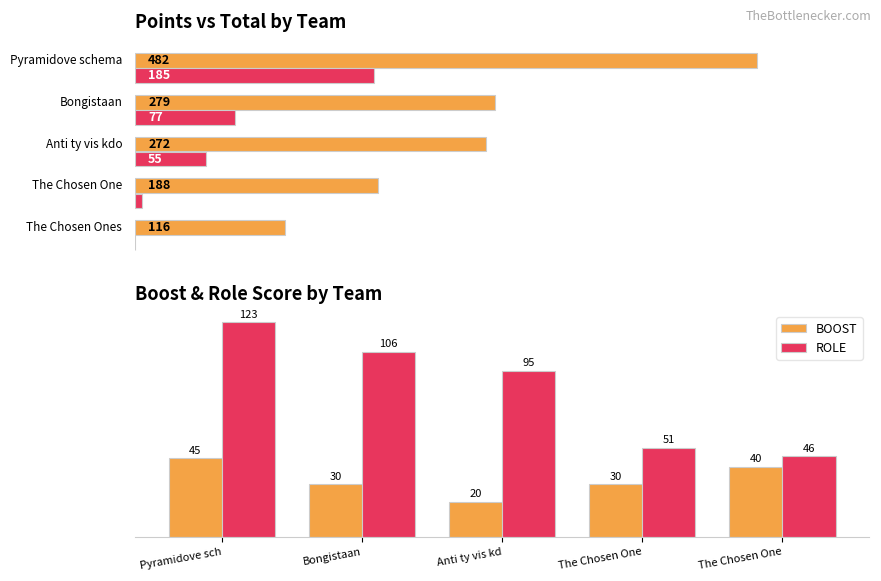

What is the label of the 4th bar from the left?

The Chosen One